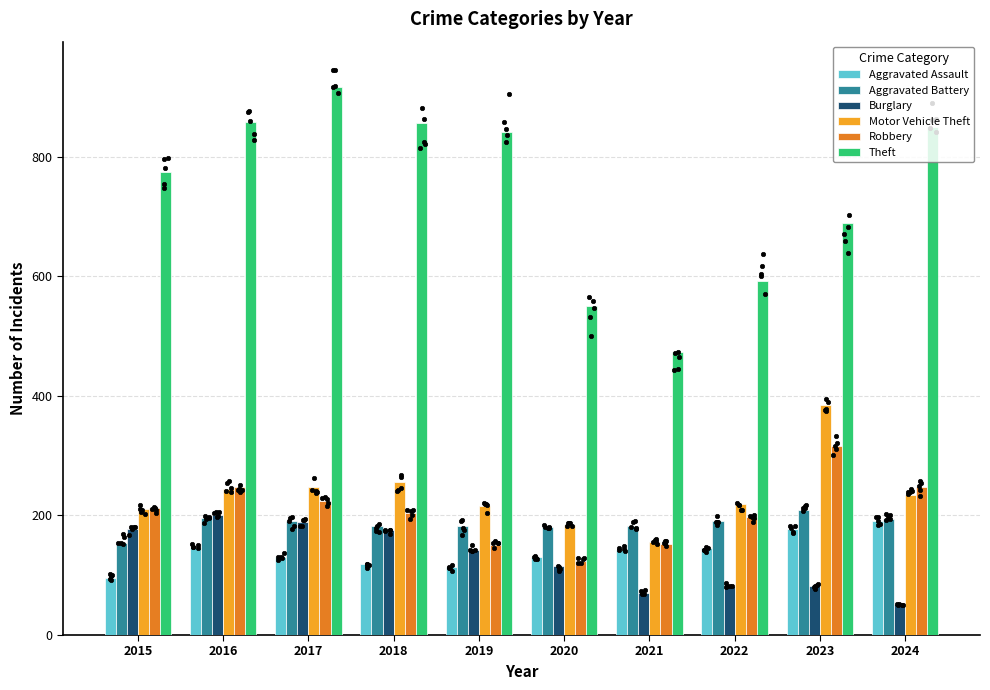

At which category is the sum across all series the highest?

2017